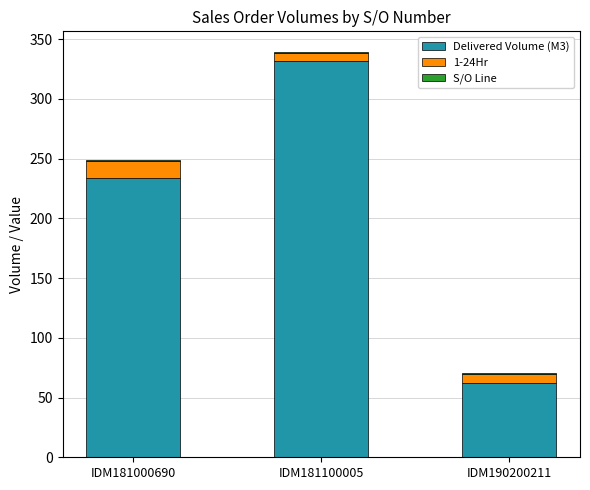

The value of Delivered Volume (M3) at IDM190200211 is 30.1. True or false?

False